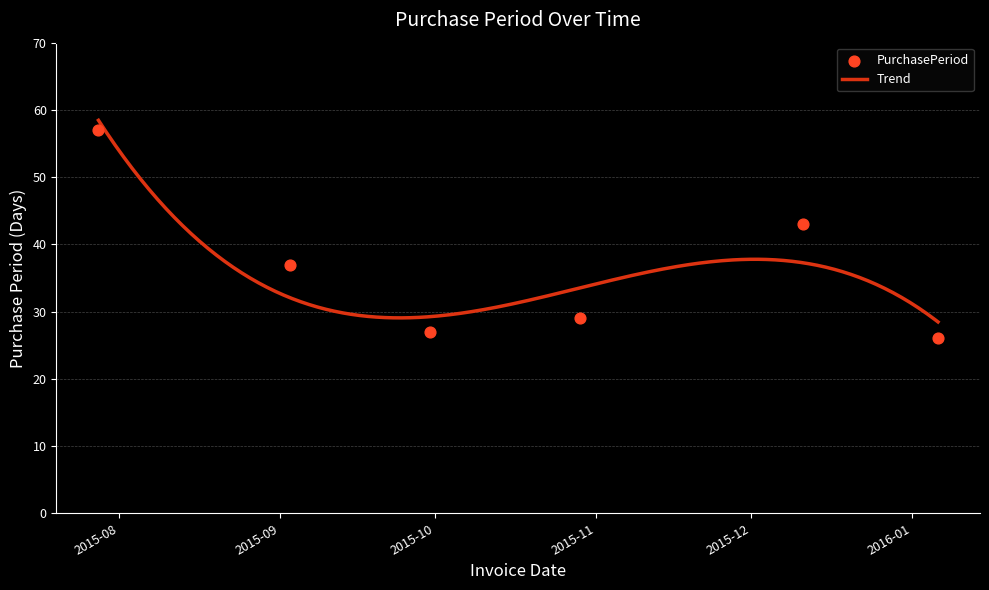

Which has a higher value, 2015-07-28 or 2016-01-06?

2015-07-28